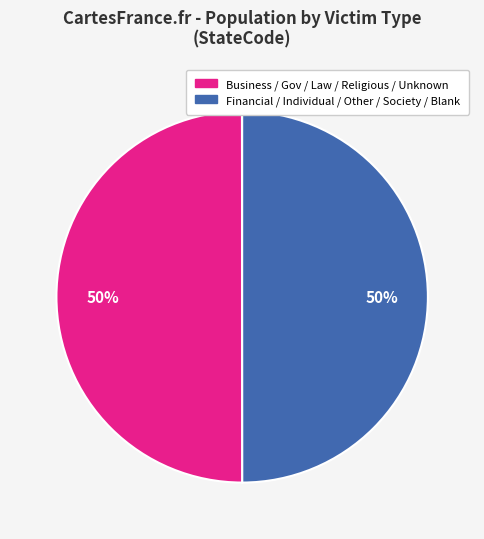

To the nearest percent, what is the difference between the largest and smallest slice percentages?

50%